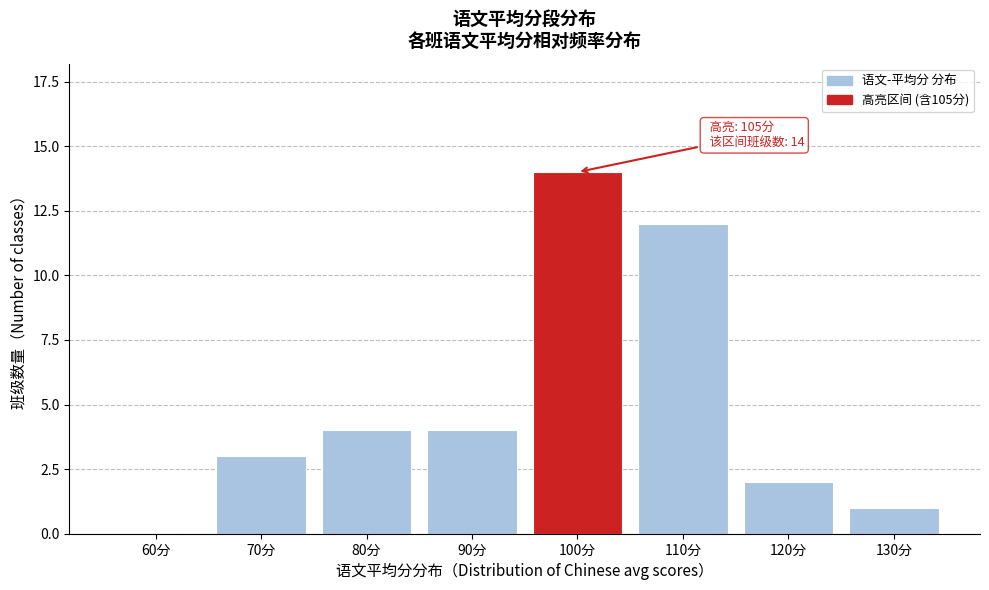

Reading left to right, what are all the values shown in this chart?

60分=0	70分=3	80分=4	90分=4	100分=14	110分=12	120分=2	130分=1